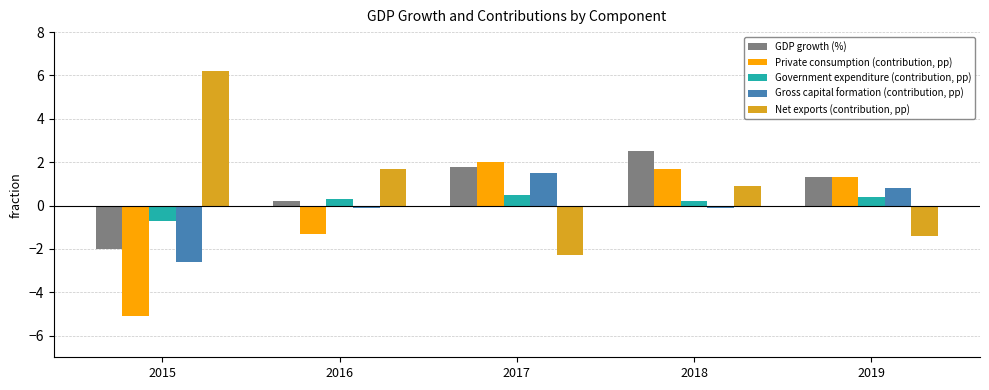

Reading left to right, extract all data points from this chart.

GDP growth (%): 2015=-2.0	2016=0.2	2017=1.8	2018=2.5	2019=1.3
Private consumption (contribution, pp): 2015=-5.1	2016=-1.3	2017=2.0	2018=1.7	2019=1.3
Government expenditure (contribution, pp): 2015=-0.7	2016=0.3	2017=0.5	2018=0.2	2019=0.4
Gross capital formation (contribution, pp): 2015=-2.6	2016=-0.1	2017=1.5	2018=-0.1	2019=0.8
Net exports (contribution, pp): 2015=6.2	2016=1.7	2017=-2.3	2018=0.9	2019=-1.4